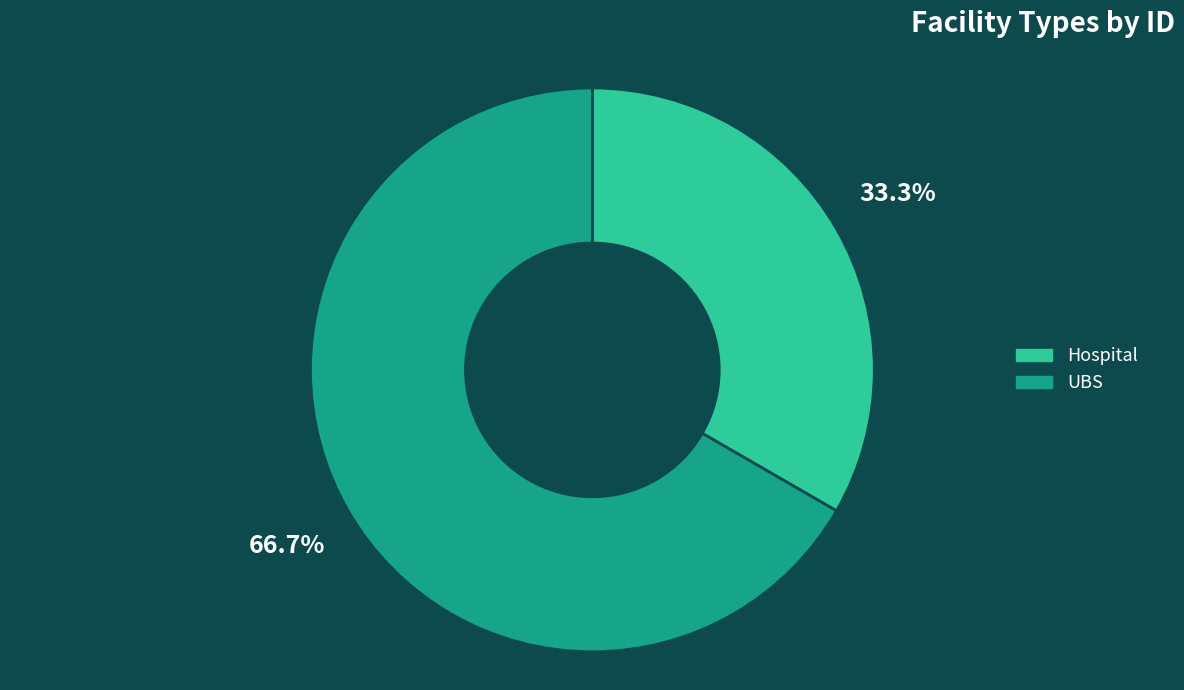

Is there any slice that represents more than half of the pie?

Yes